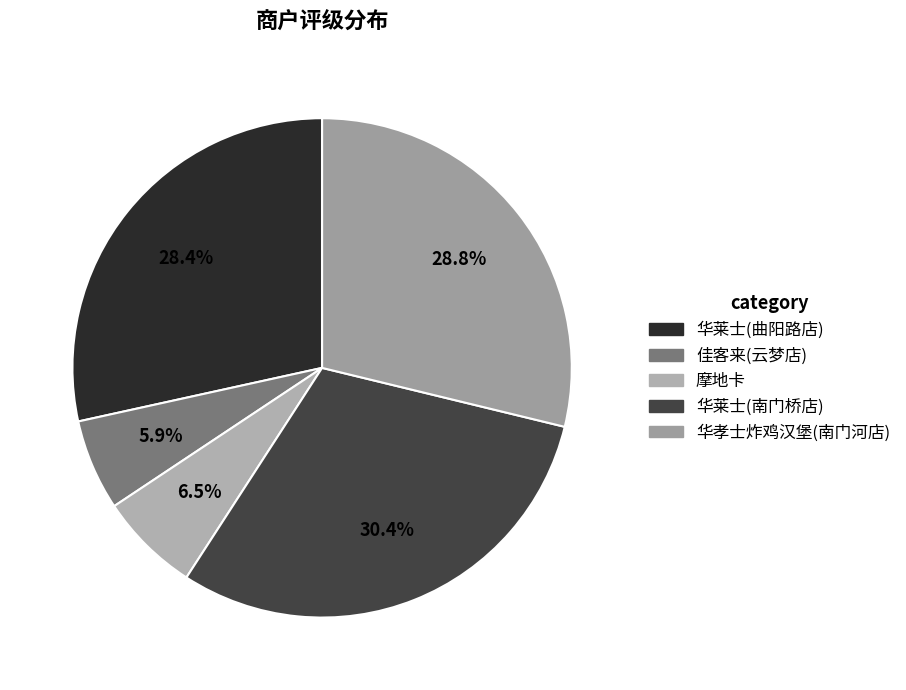

To the nearest percent, what is the average slice percentage?

20%